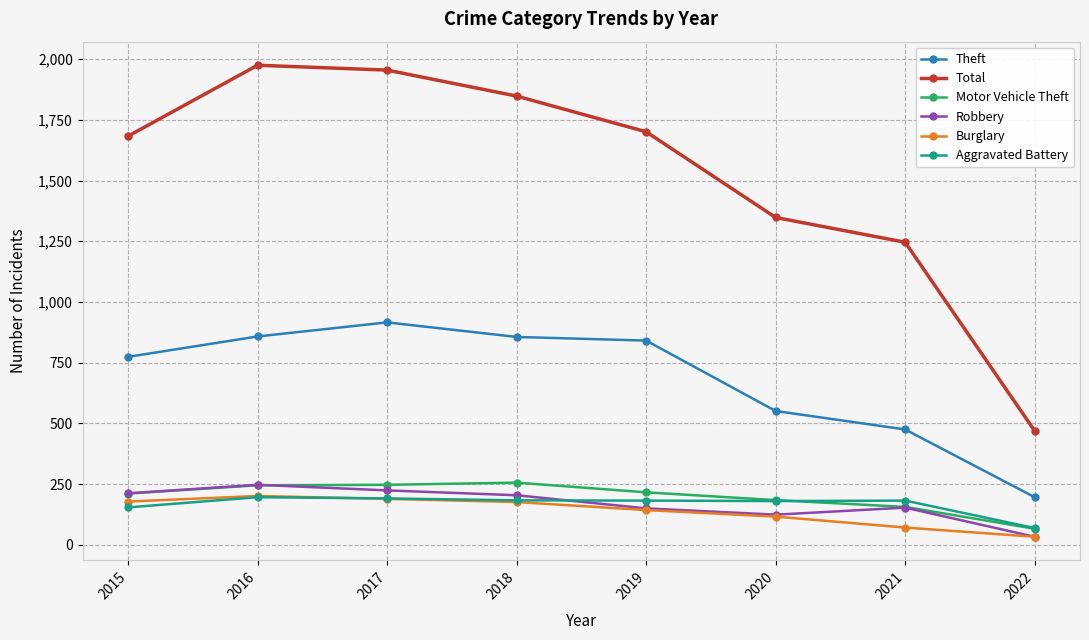

Count the number of categories in the chart.

8